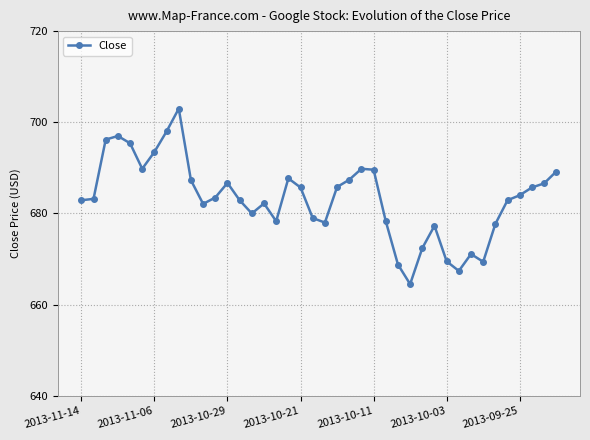

How many distinct data groups are displayed?

1